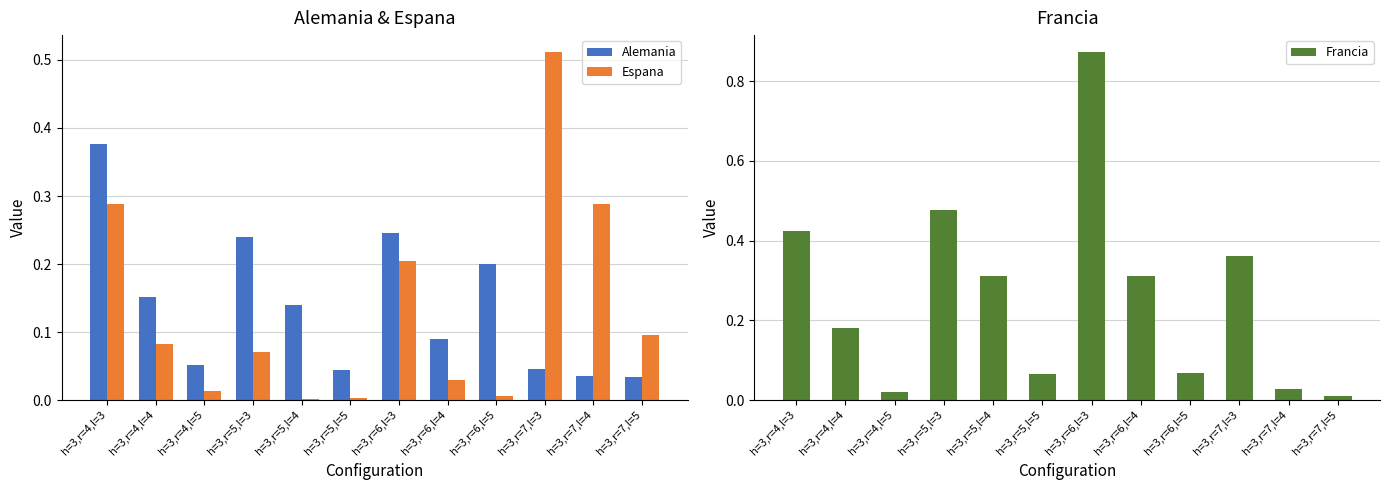

What is the highest value of the Francia series?

0.9